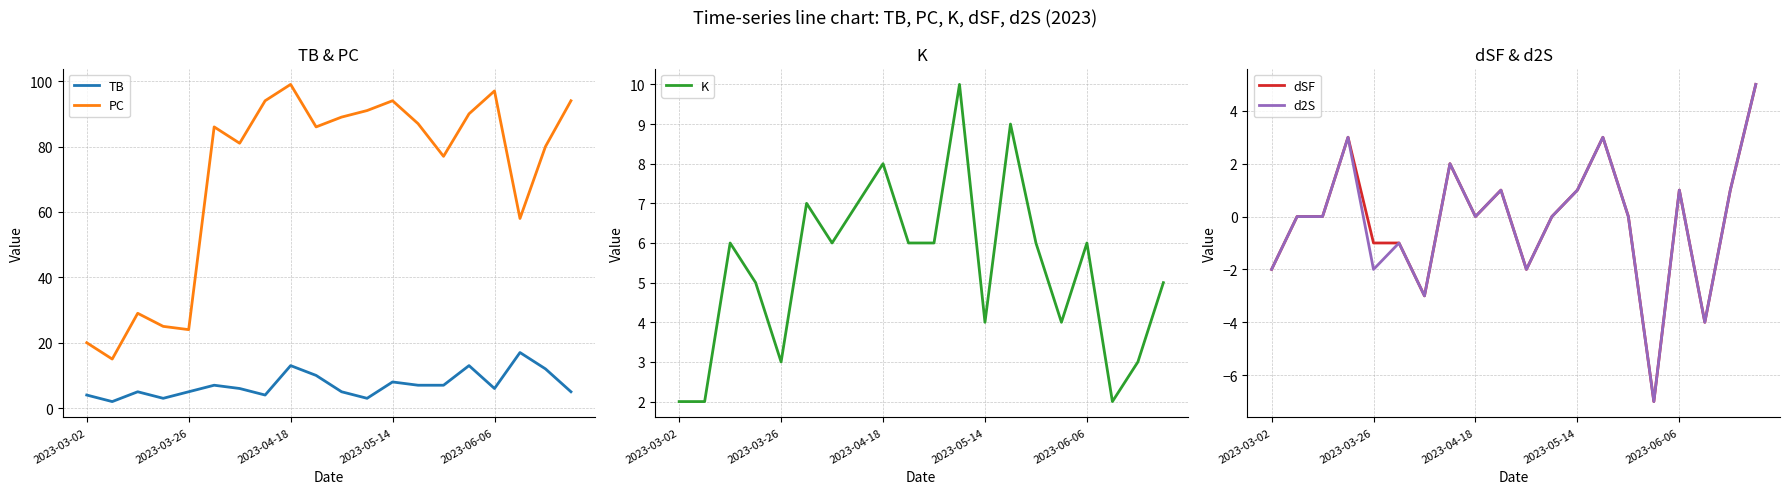

The dSF series shows -3 at 2023-03-02. True or false?

False